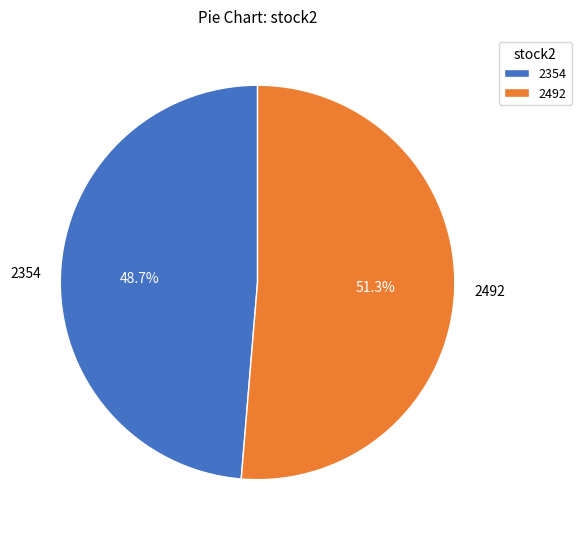

To the nearest percent, what is the difference between the 2492 and 2354 slice percentages?

3%